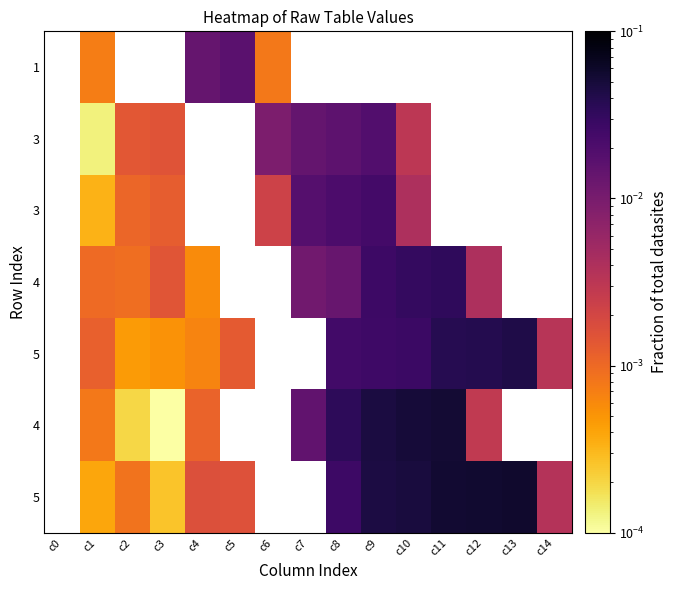

What is the difference between the highest and lowest values at c12?

0.1